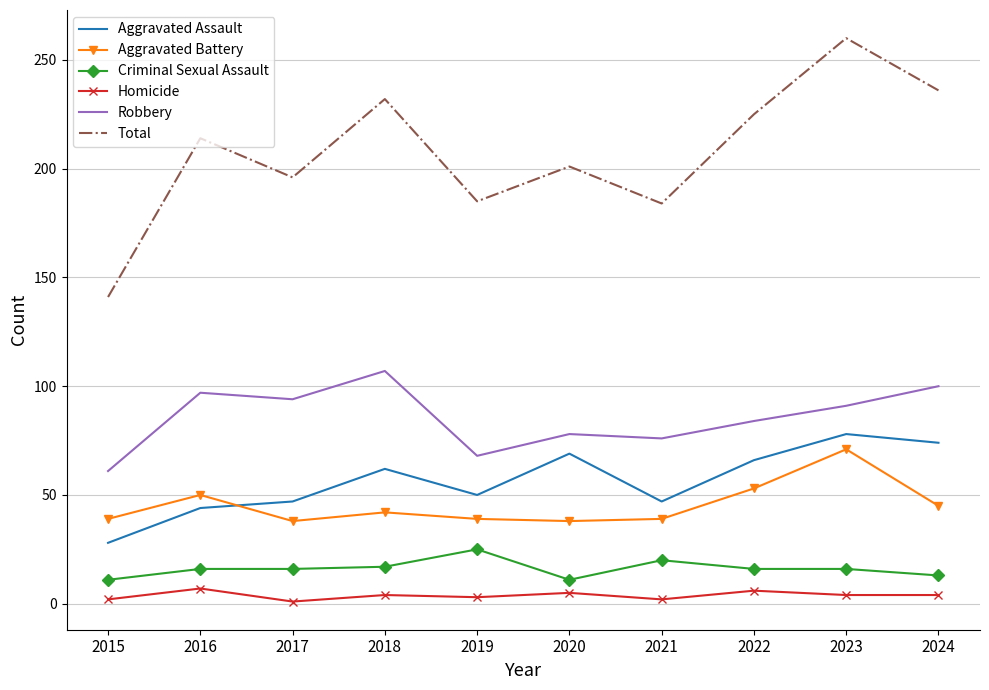

What is the average value of the Homicide series?

4